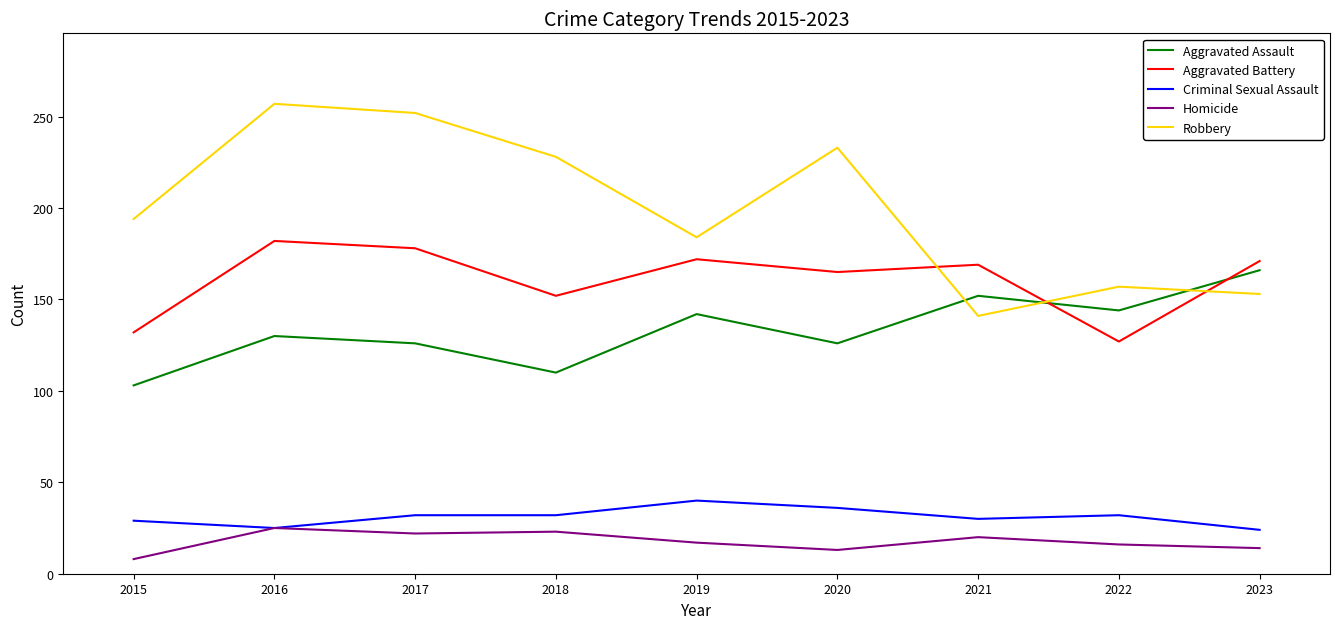

What is the difference between the maximum and second lowest values in the Robbery series?

104